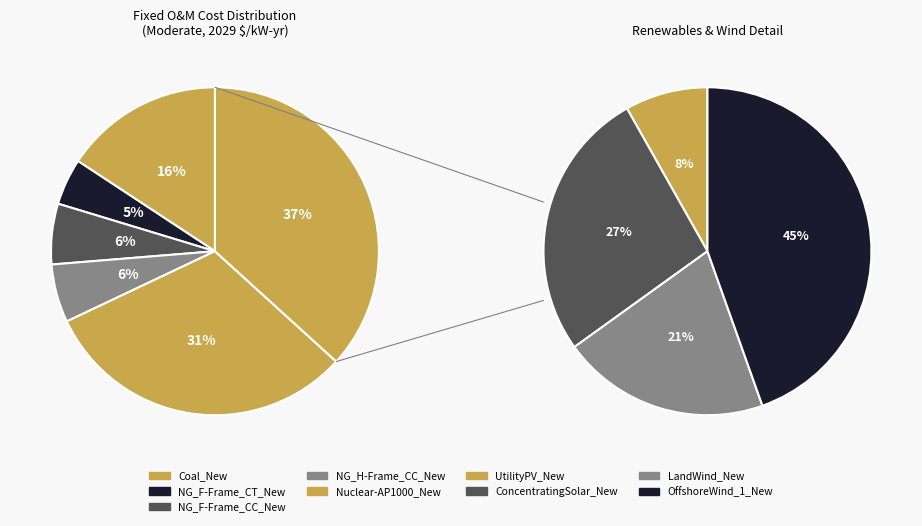

Does Nuclear-SMR_New account for over 50% of the chart?

No